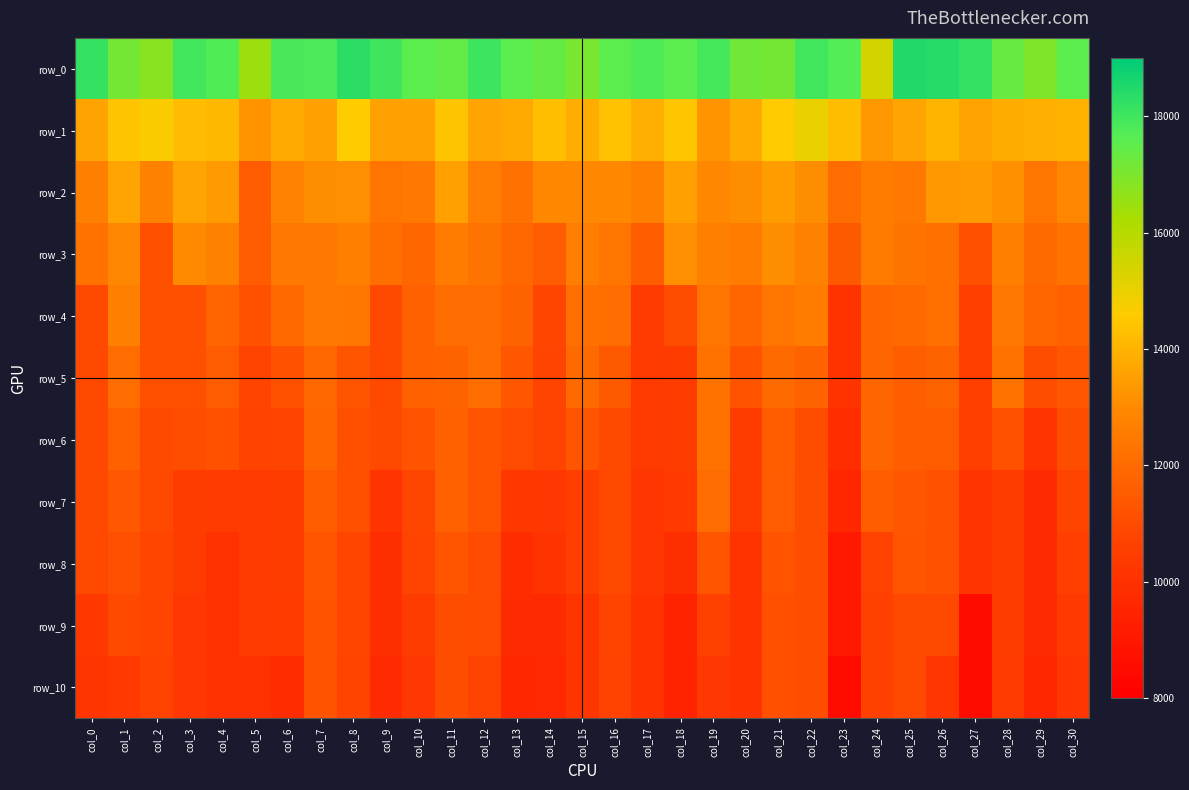

What is the minimum value shown in the chart?

8483.6